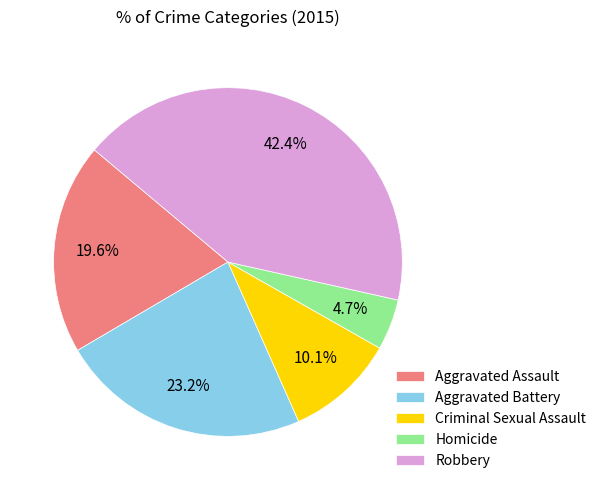

Rank the categories by value from lowest to highest.

Homicide, Criminal Sexual Assault, Aggravated Assault, Aggravated Battery, Robbery